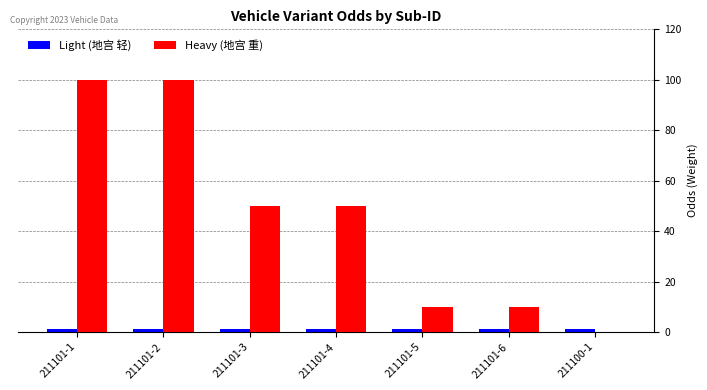

Which series has the largest total across all categories?

Heavy (地宫 重)